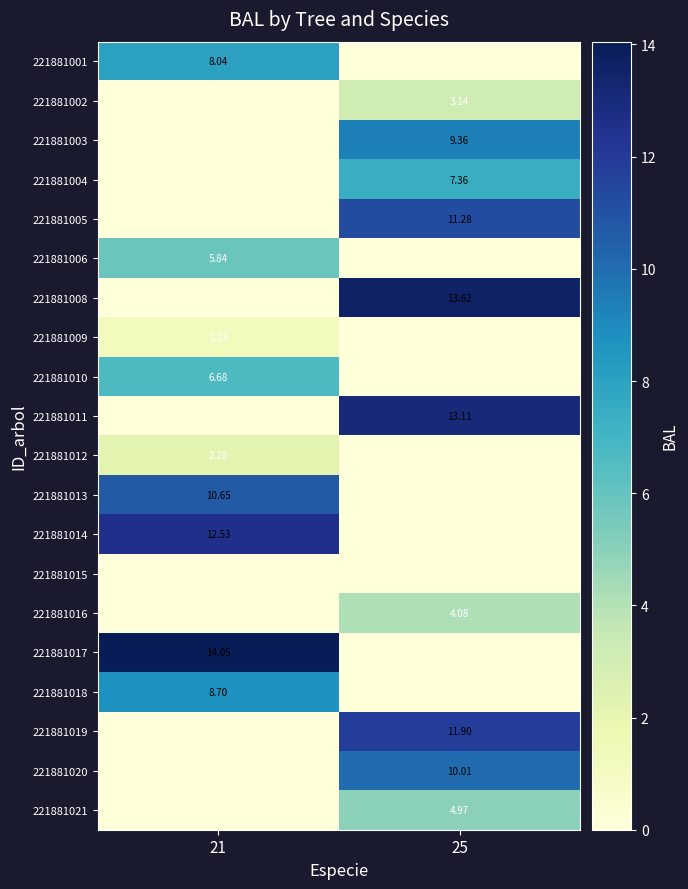

What is the average value of the 221881021 series?

2.5